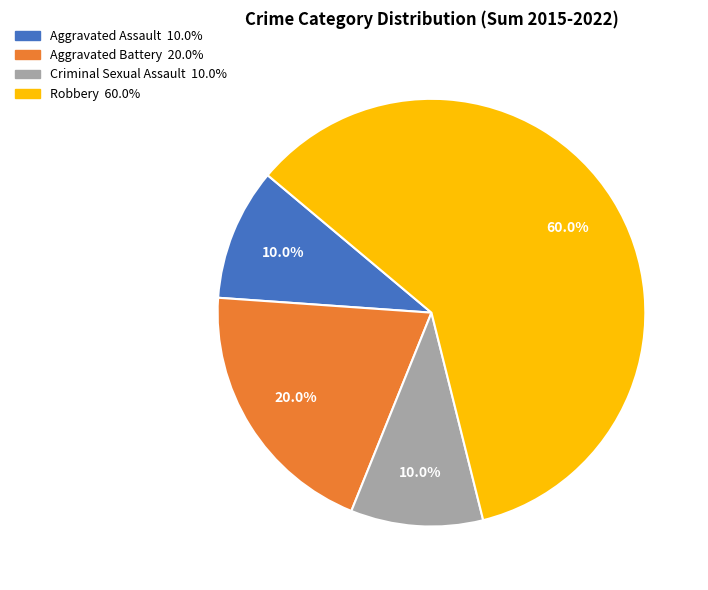

What percentage is the Aggravated Battery slice, to the nearest percent?

20%